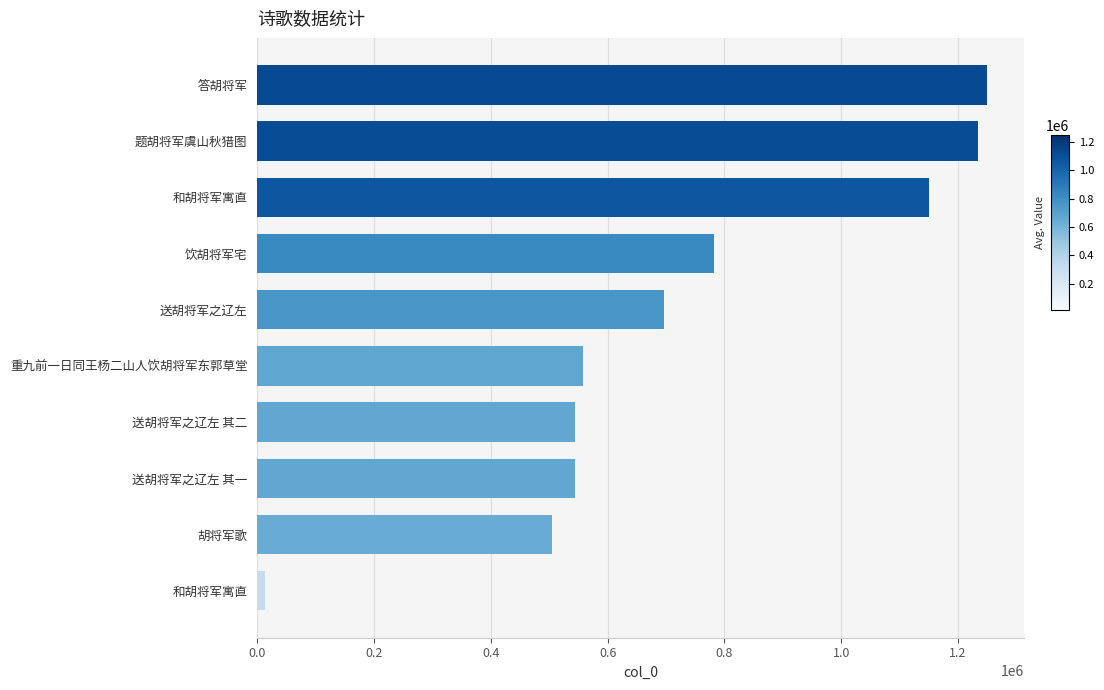

How many bars are there in total?

10